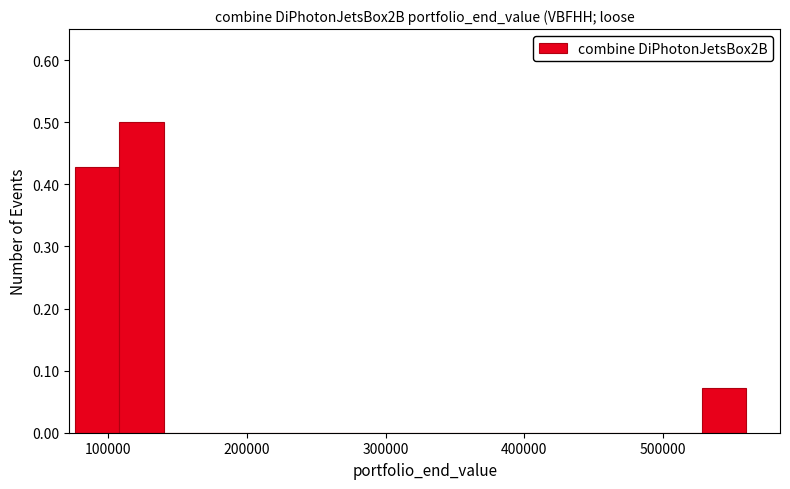

Around what value on the x-axis is the tallest bar? Give the approximate position of its centre, as read against the axis.

120000